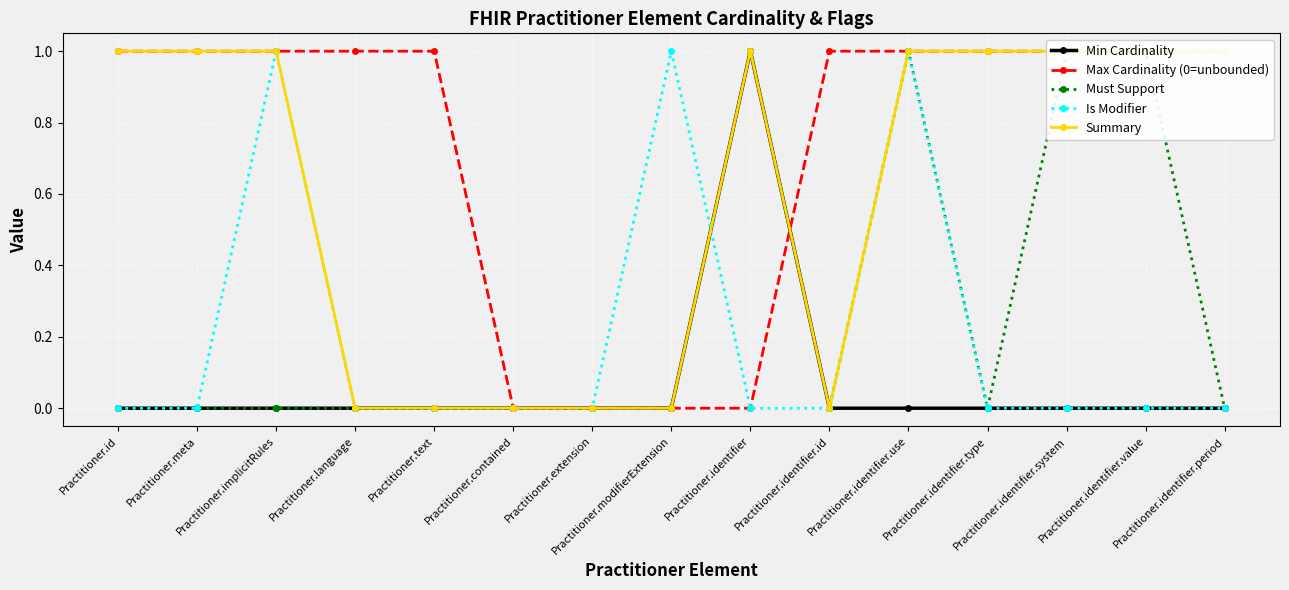

What is the sum of all Min Cardinality values?

1